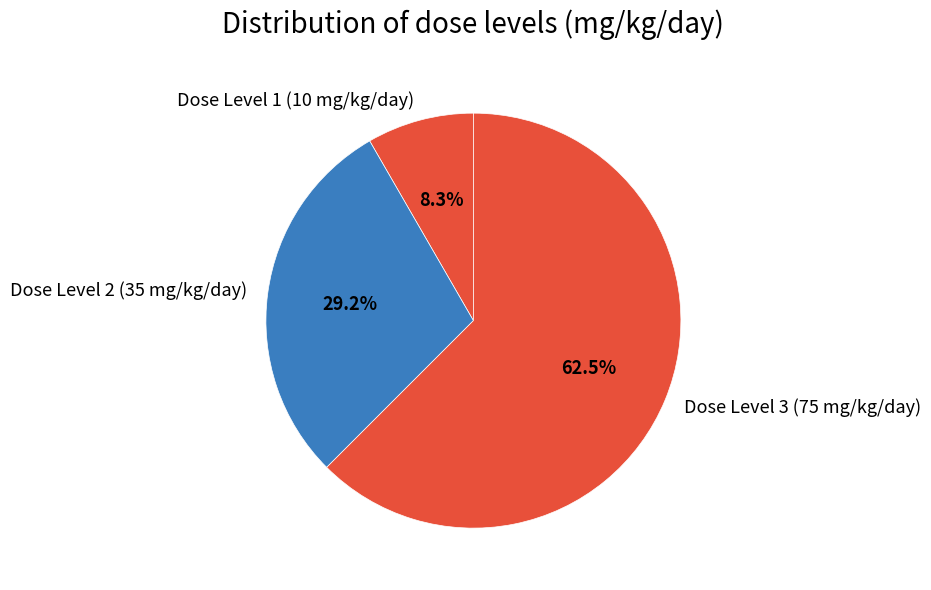

Between Dose Level 3 (75 mg/kg/day) and Dose Level 1 (10 mg/kg/day), which is larger?

Dose Level 3 (75 mg/kg/day)